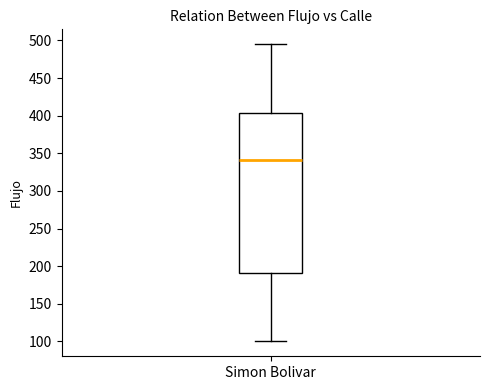

Transcribe this box plot: give where the median line is, the range the box spans, and where the two whiskers end, as read against the y-axis. The values are not printed on the chart, so give them approximately, as read against the axis.

median 340, box 190 to 405, whiskers 100 to 495